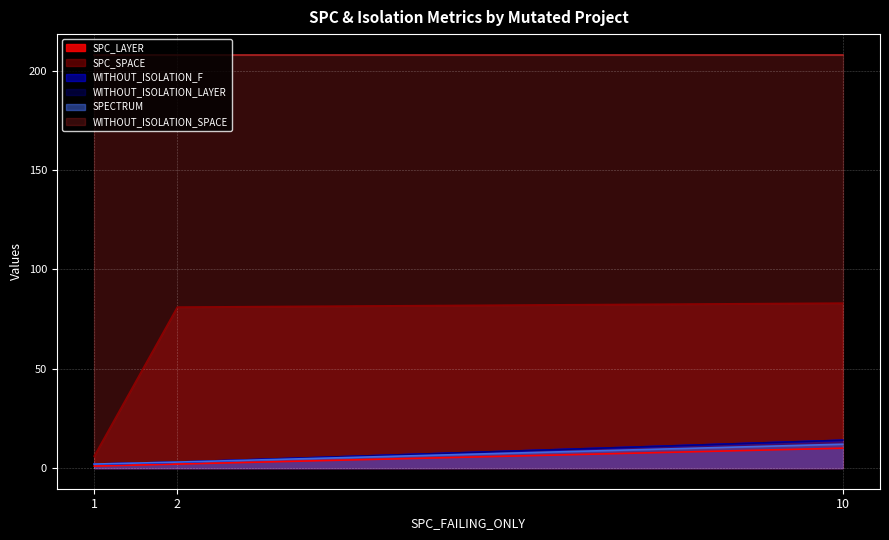

How many data points does each series have?

3